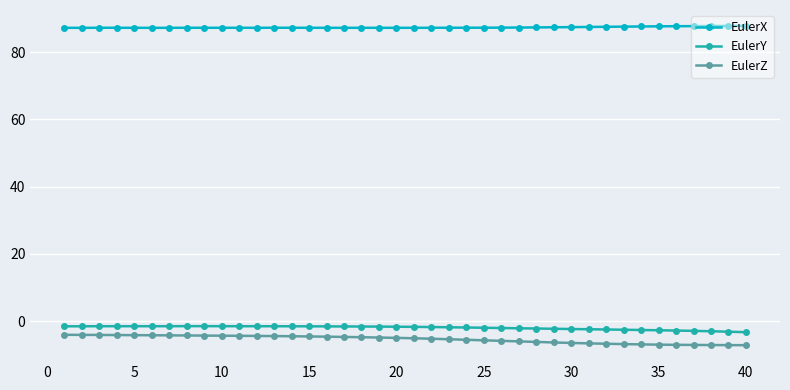

What is the difference between the maximum and minimum values in the EulerZ series?

3.1